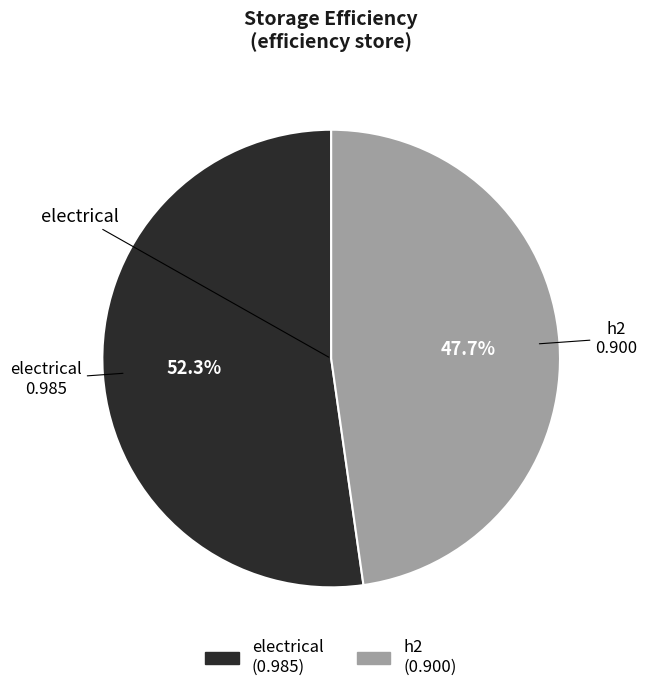

Rank the categories by value from lowest to highest.

h2, electrical